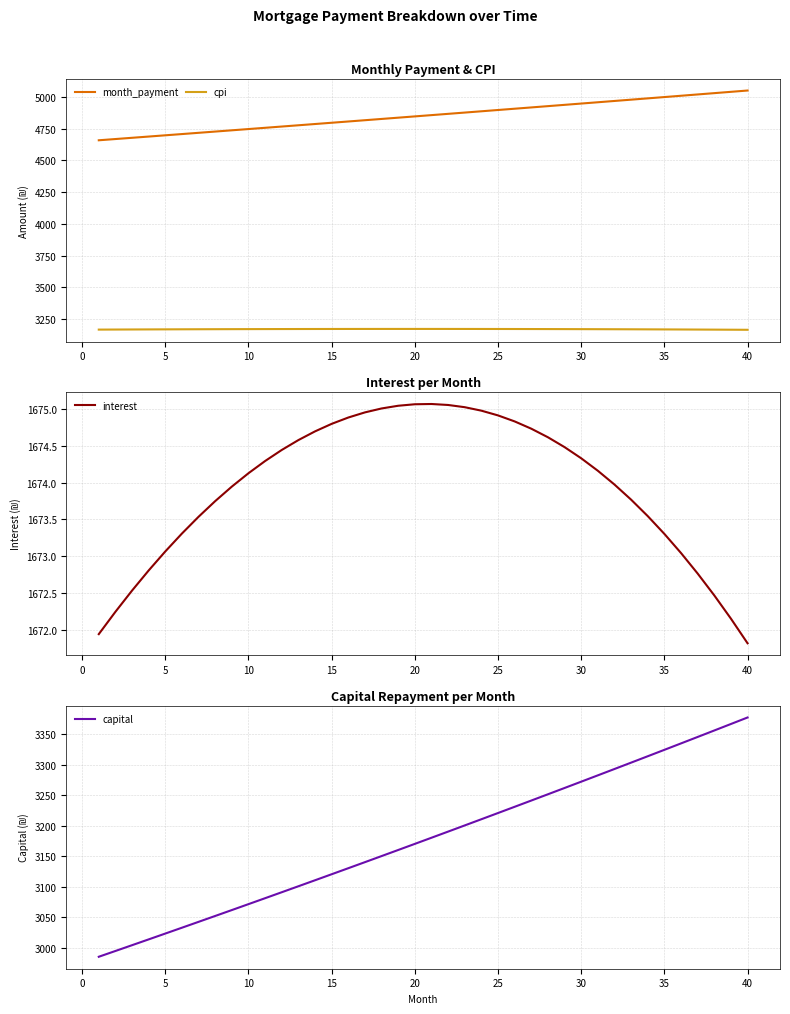

True or false: month_payment and cpi cross at least once.

False